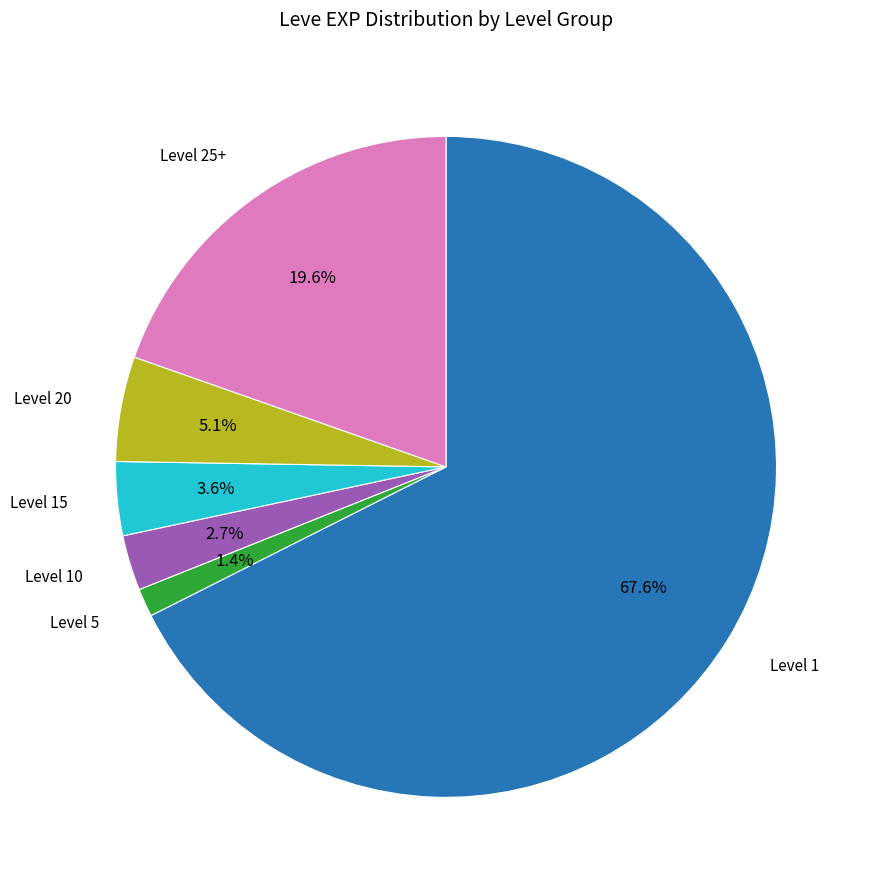

Is there any slice that represents more than half of the pie?

Yes